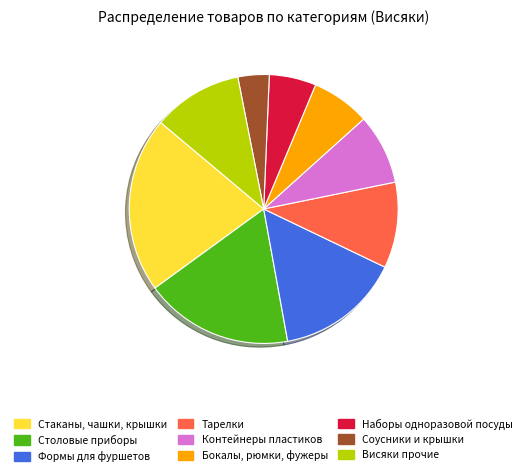

Which slice is the smallest?

Соусники и крышки